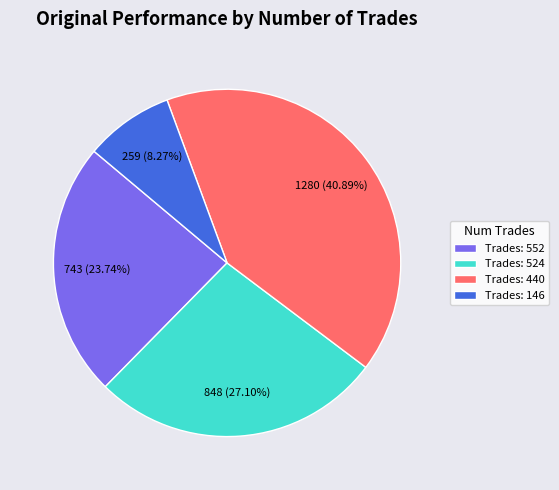

What is the ratio of the value at Trades: 146 to the value at Trades: 552?

0.3